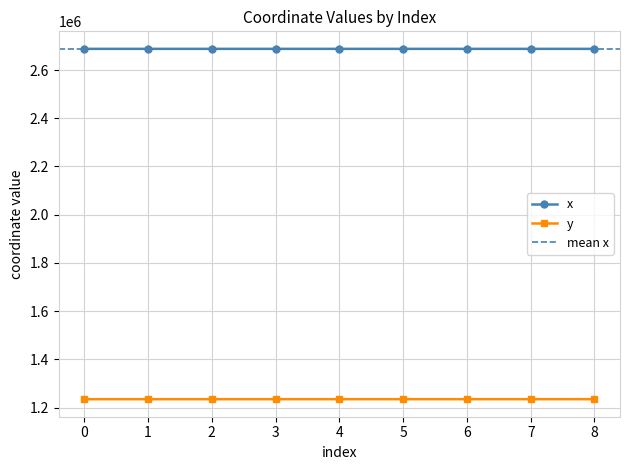

Rank the series at 8 from highest to lowest value.

x, y